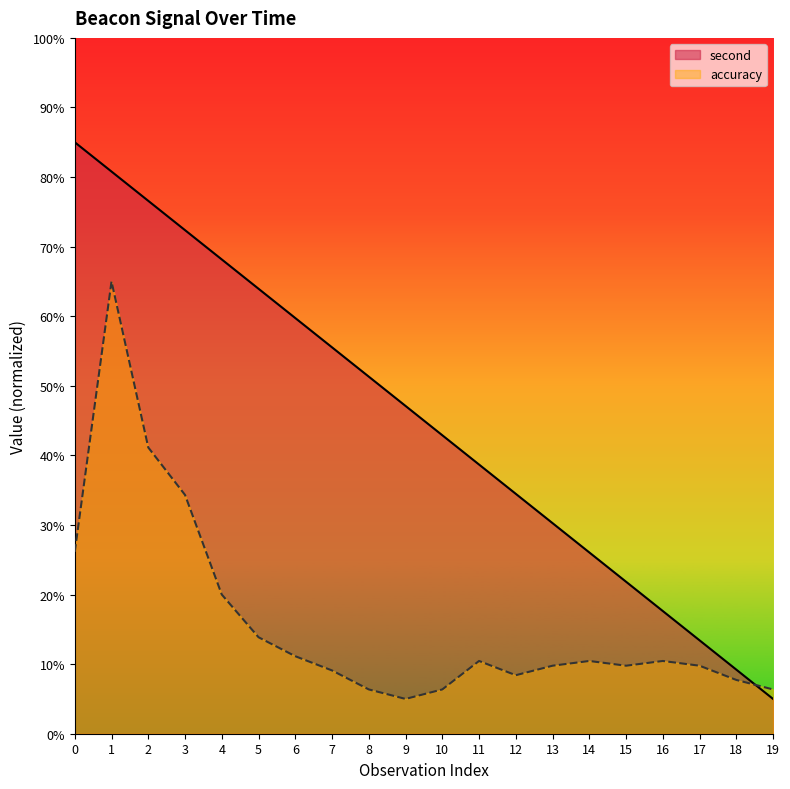

At which category does accuracy reach its first local valley?

9